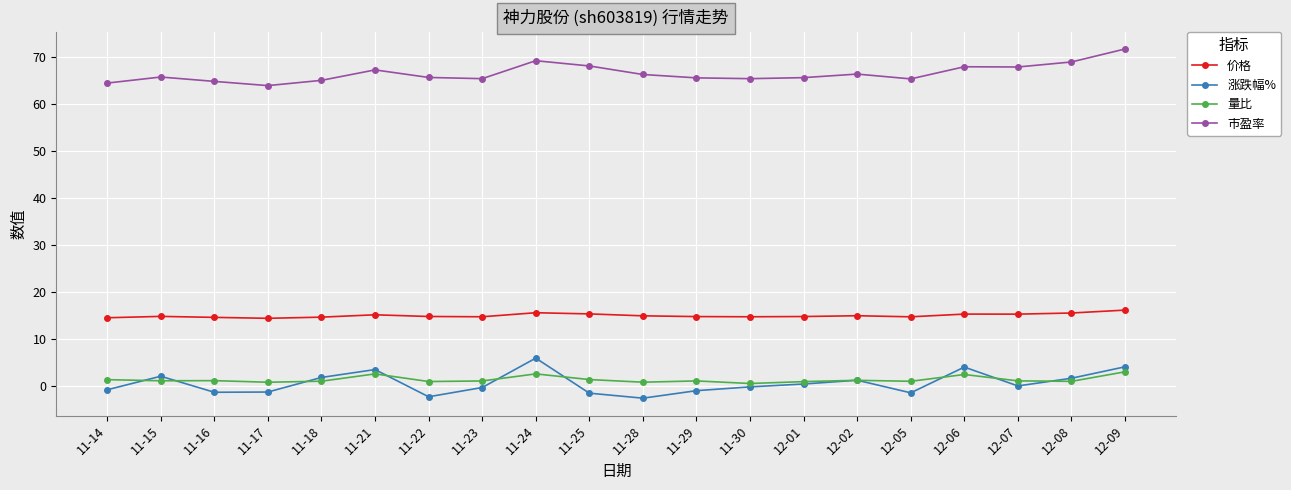

Is it true that 市盈率 equals 69.3 at 11-24?

True